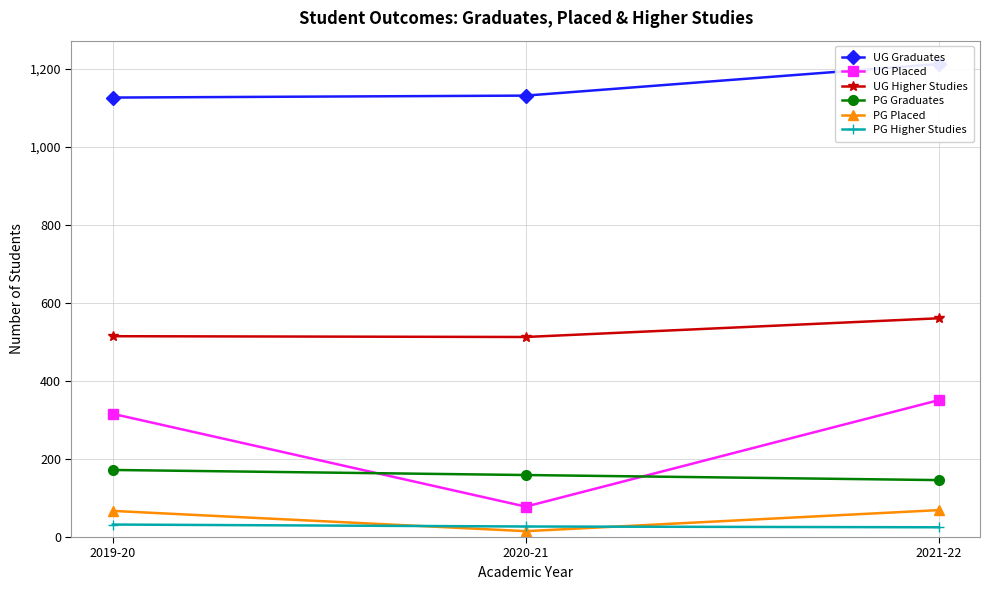

What is the label of the 3rd point from the right?

2019-20